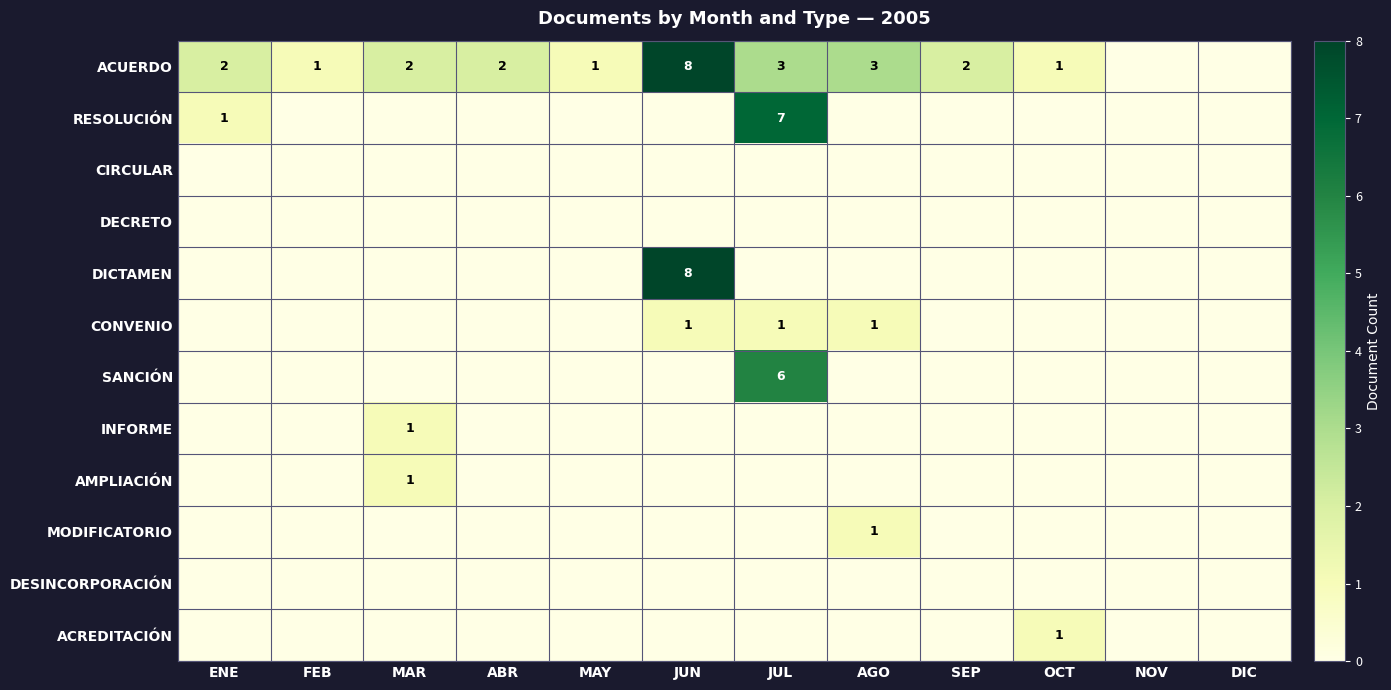

What is the difference between the highest and lowest values at SEP?

2